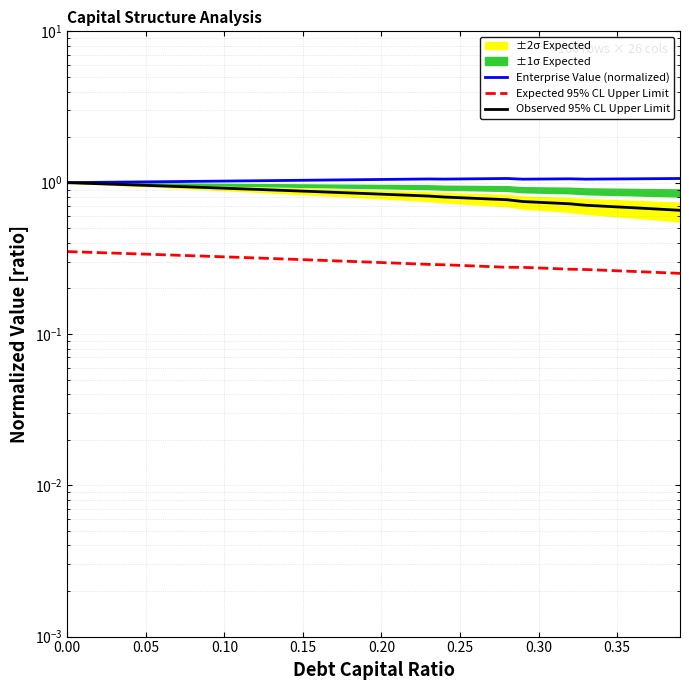

How many interior local valleys does the Enterprise Value (normalized) series have?

3